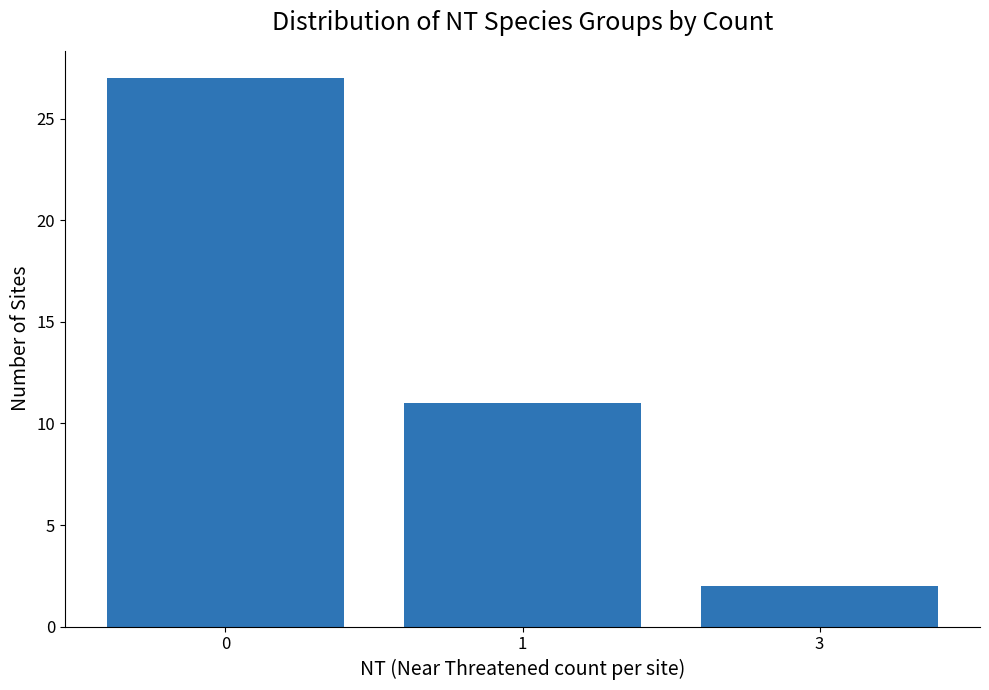

At which category does the chart reach its minimum across all series?

3